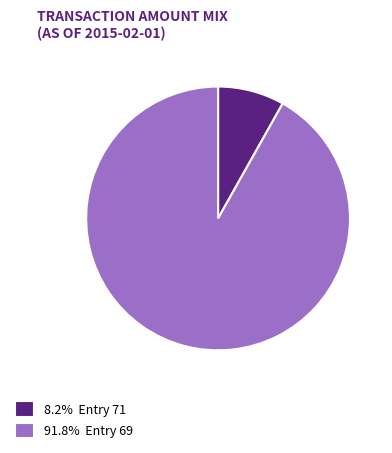

Combined, do 8.2% Entry 71 and 91.8% Entry 69 account for over 50%?

Yes